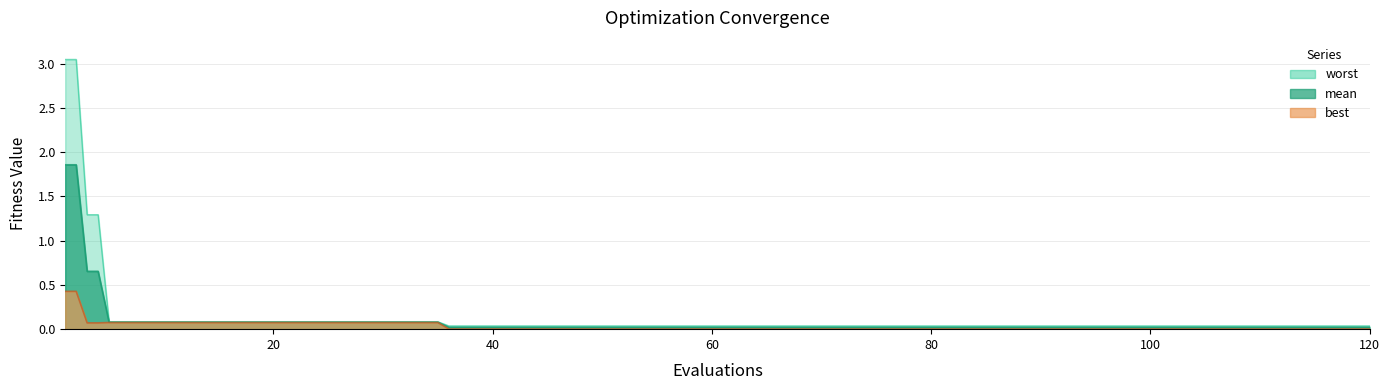

Rank the series by their maximum value, from lowest to highest.

best, mean, worst